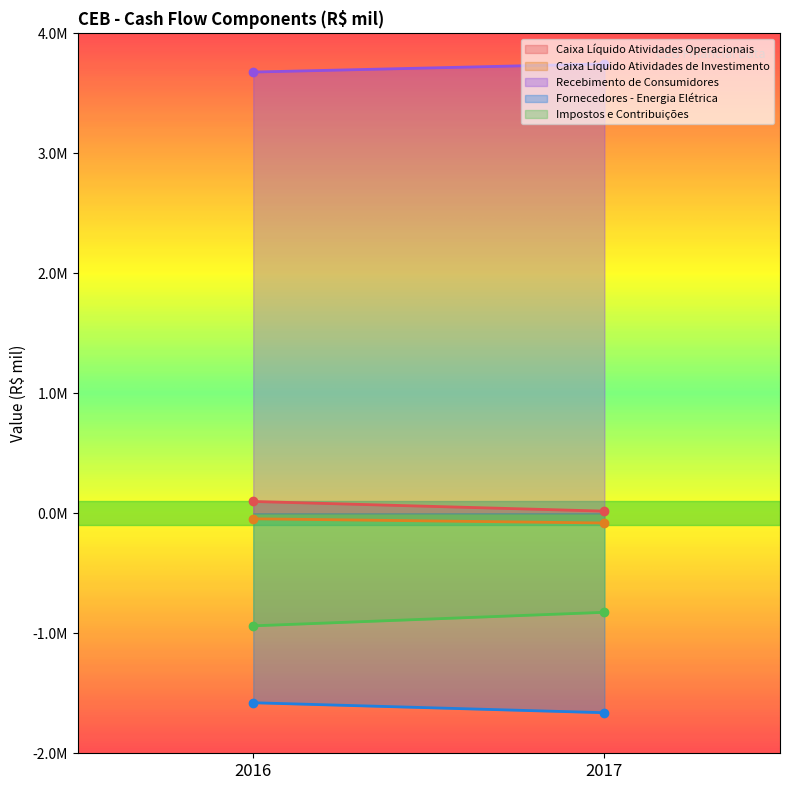

Count the Caixa Líquido Atividades Operacionais values in the range 18011 to 98485.

2